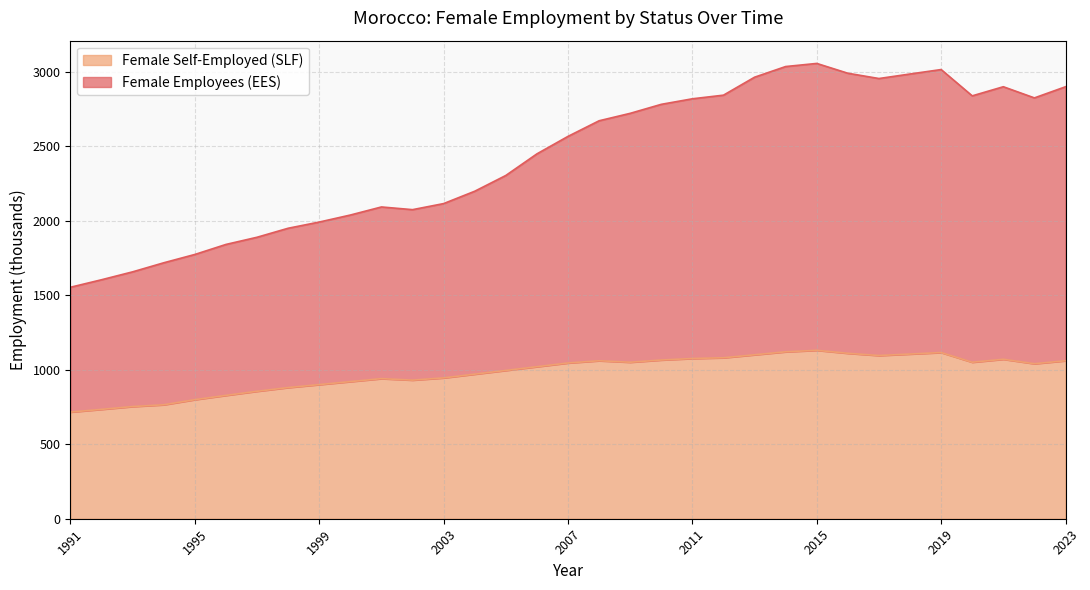

What is the value of the Female Employees (EES) point at the 27th from the left?

2953.6